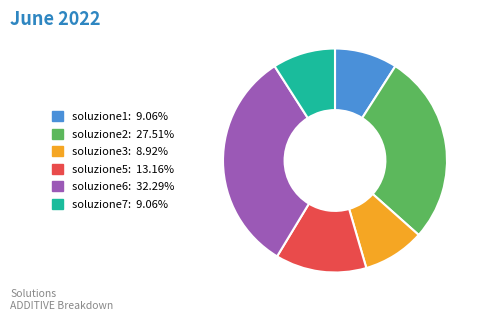

Which category has the biggest portion of the pie?

soluzione6